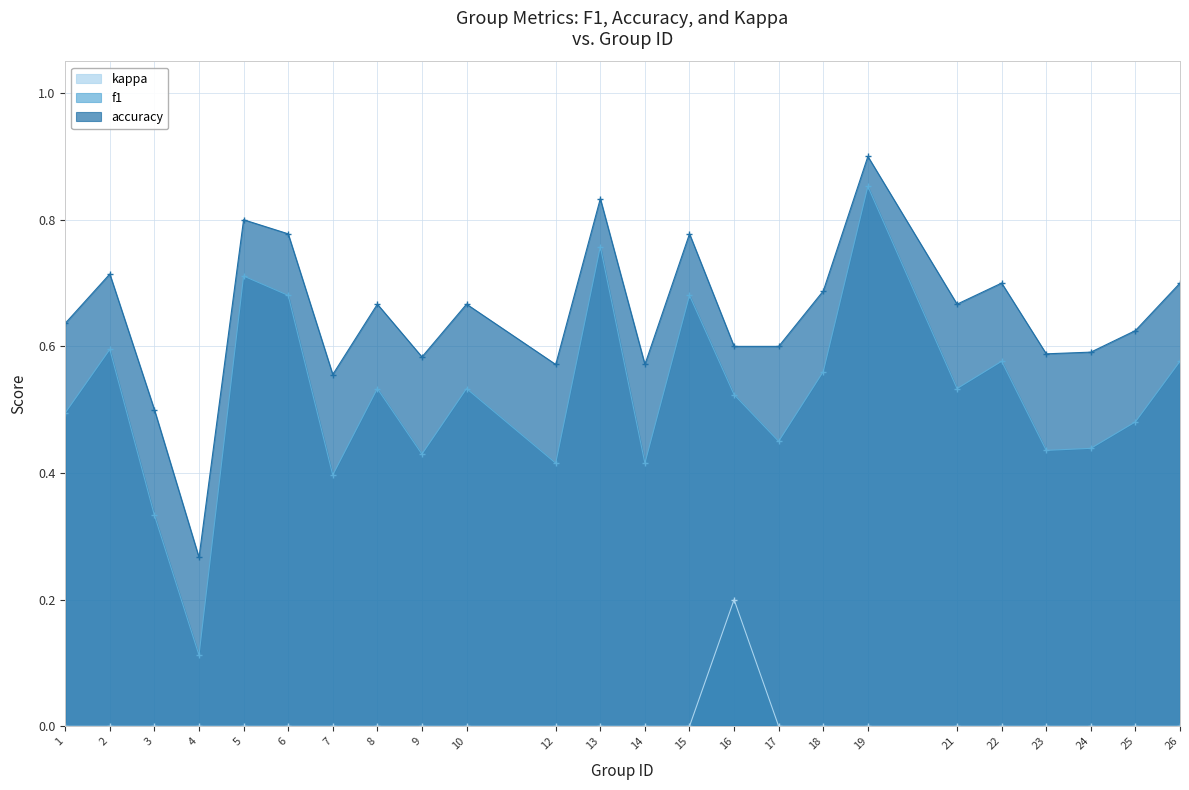

At which label does f1 reach its peak?

19